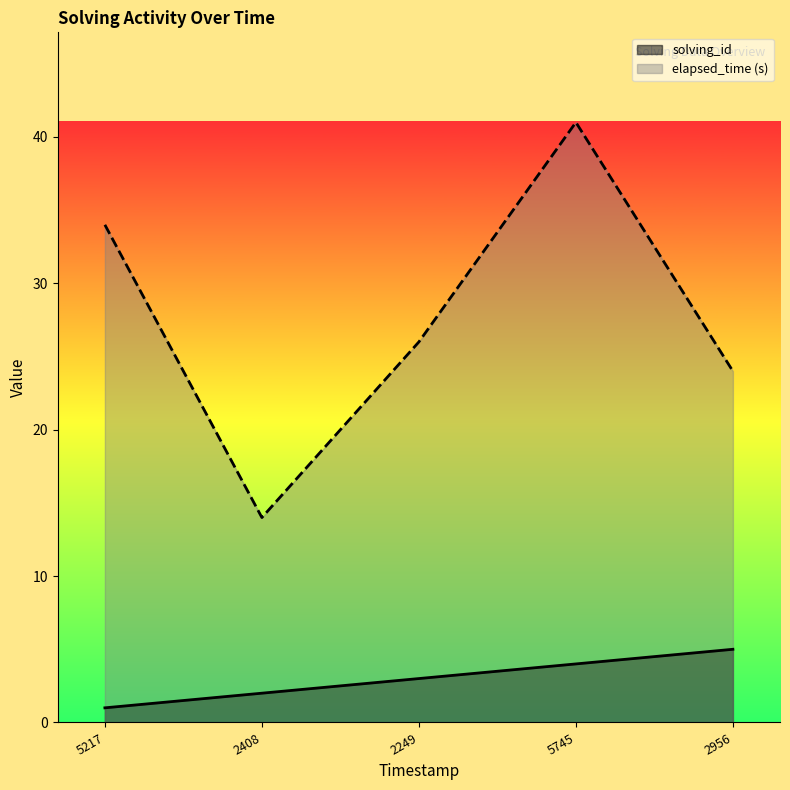

True or false: solving_id and elapsed_time cross at least once.

False